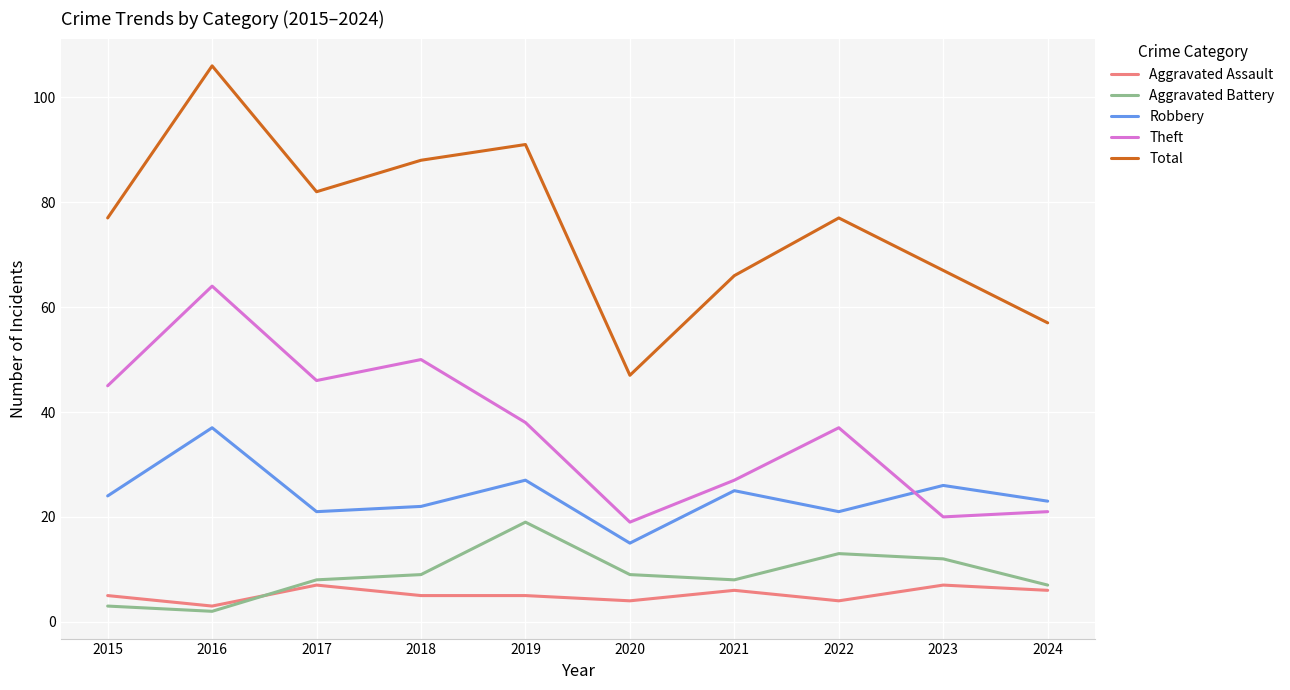

List the series in order of their peak value, highest first.

Total, Theft, Robbery, Aggravated Battery, Aggravated Assault